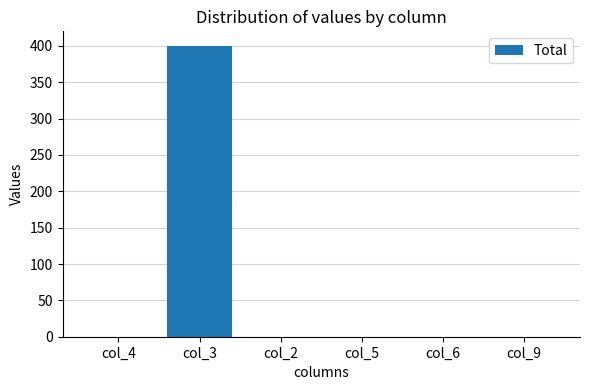

The chart shows a value of -173 at col_2. True or false?

False